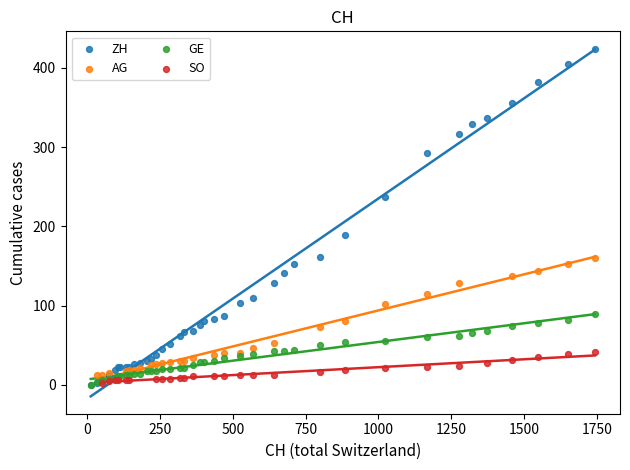

Which series has the largest Y range (max minus min)?

ZH